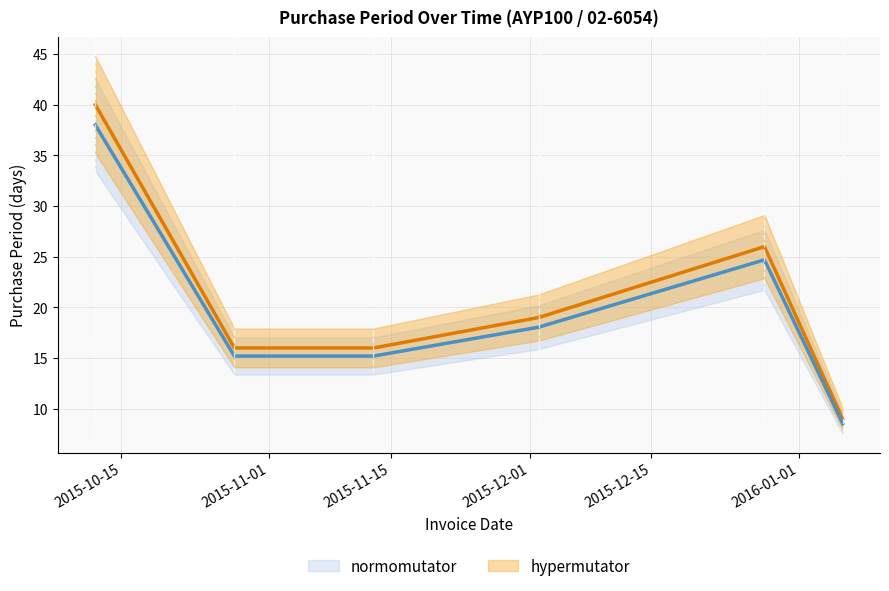

In hypermutator, how many points are higher than both neighbors (excluding endpoints)?

1